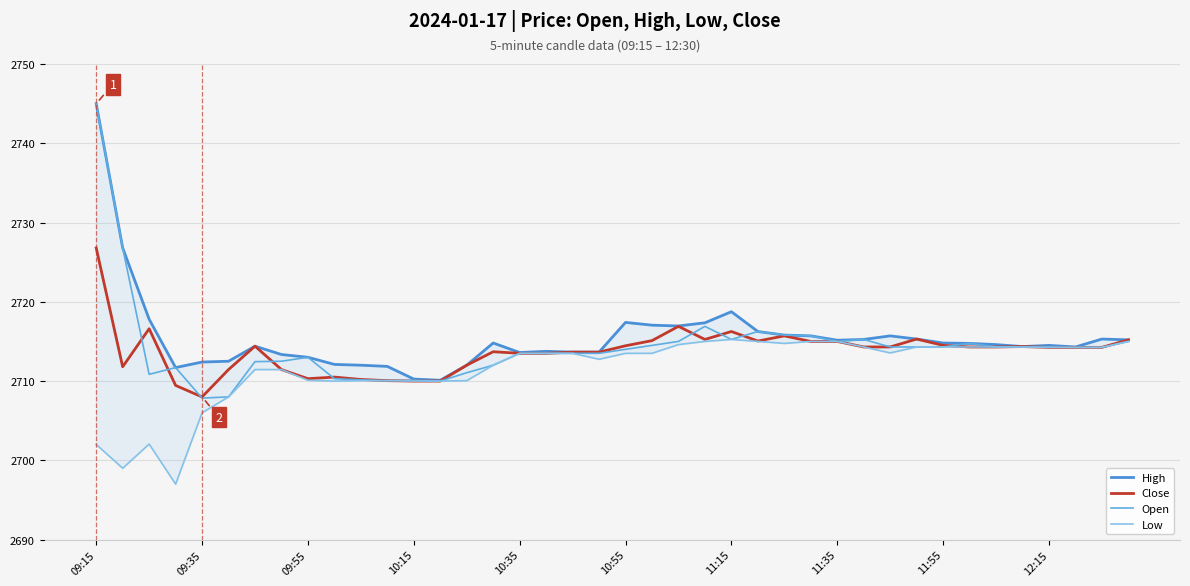

At how many categories does at least one series exceed 2726?

2